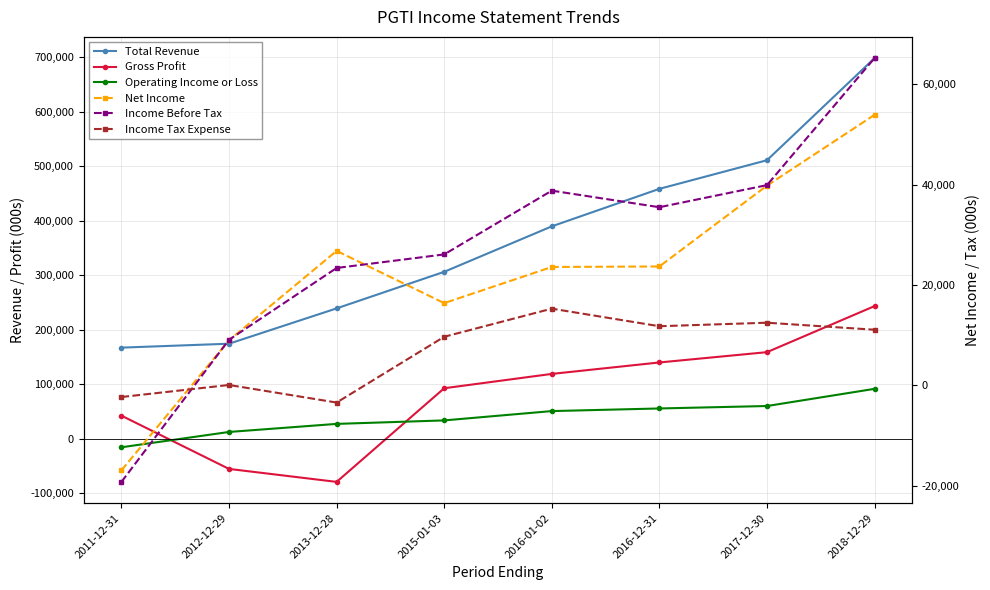

What is the difference between the maximum and minimum values in the Gross Profit series?

322500